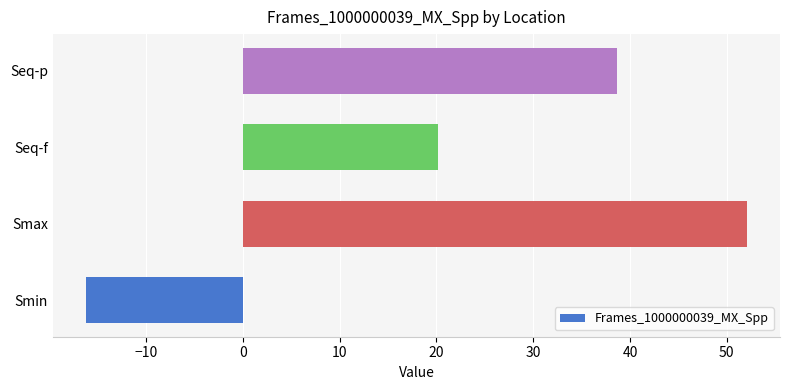

Is it true that the value at Smax is 52.1?

True